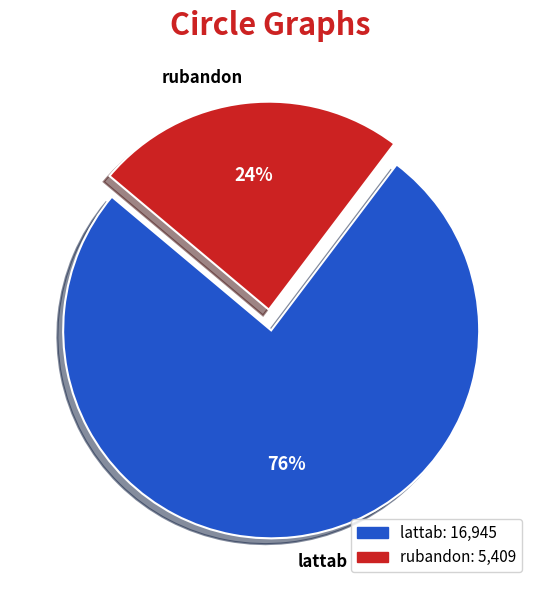

How many slices are in this pie chart?

2